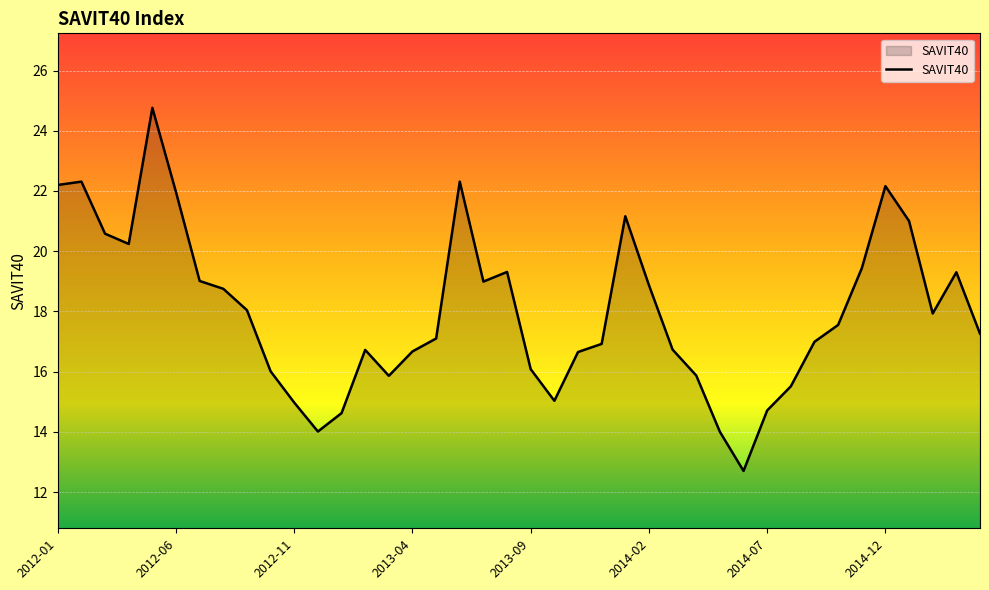

What is the smallest value displayed?

12.7